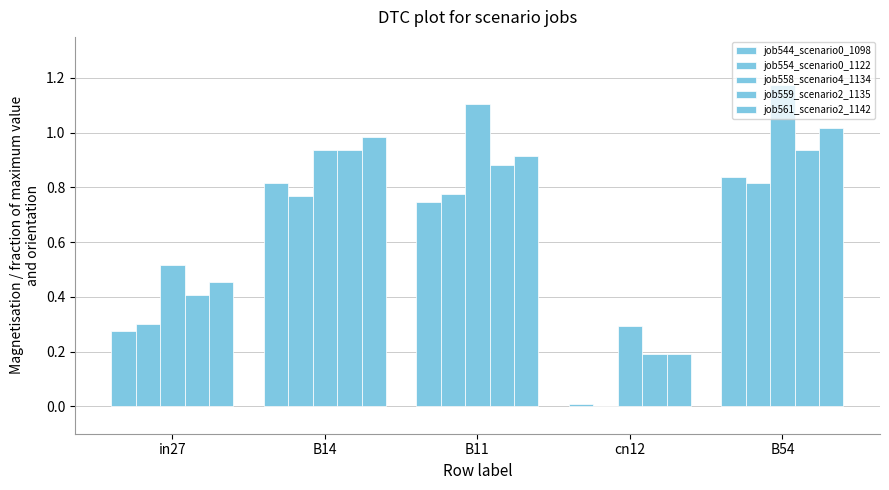

How many categories are shown in the chart?

5